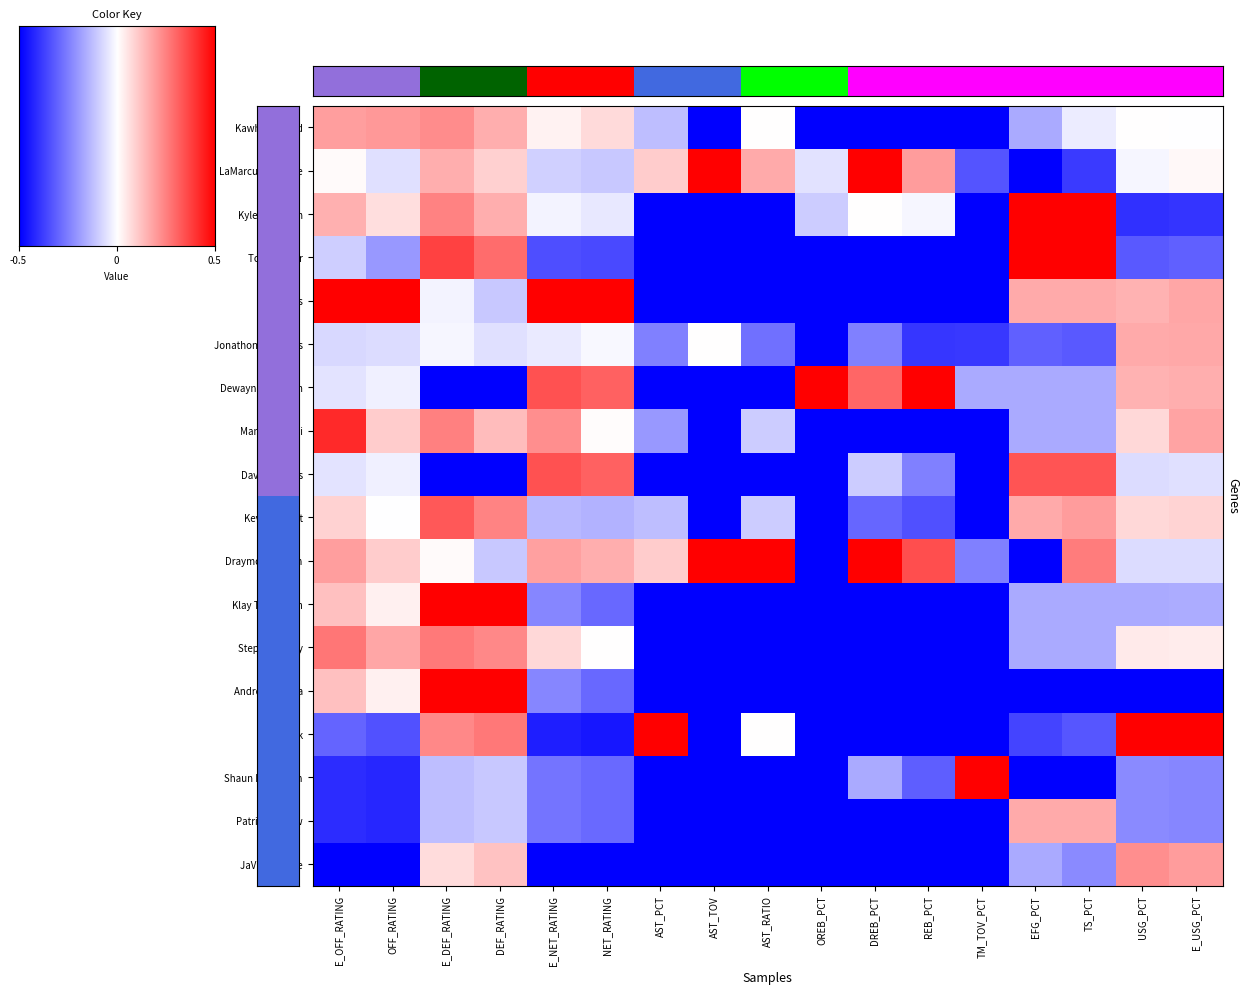

What is the greatest value displayed?

1.0